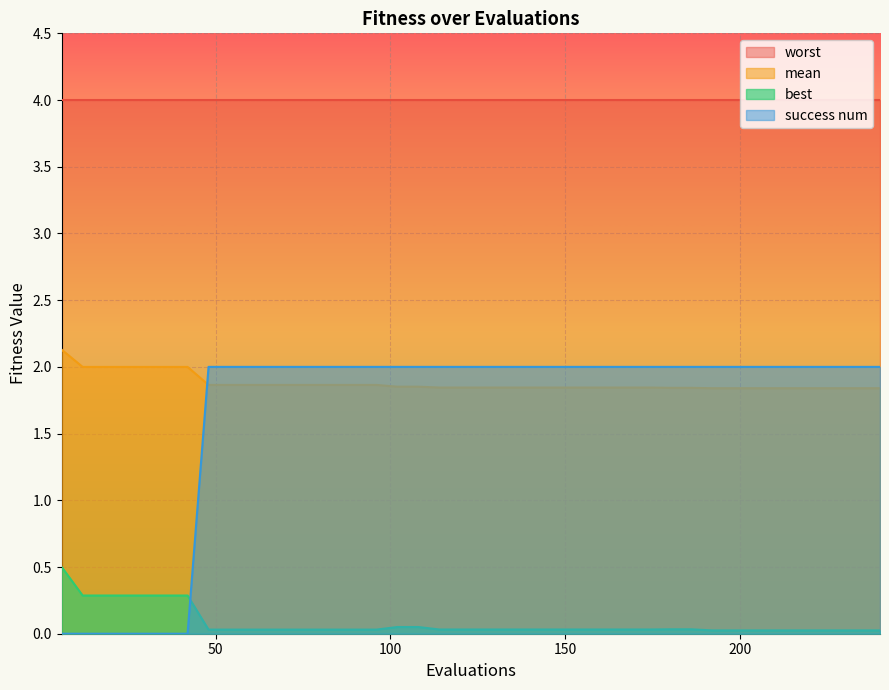

Which series has the widest spread of values?

success num